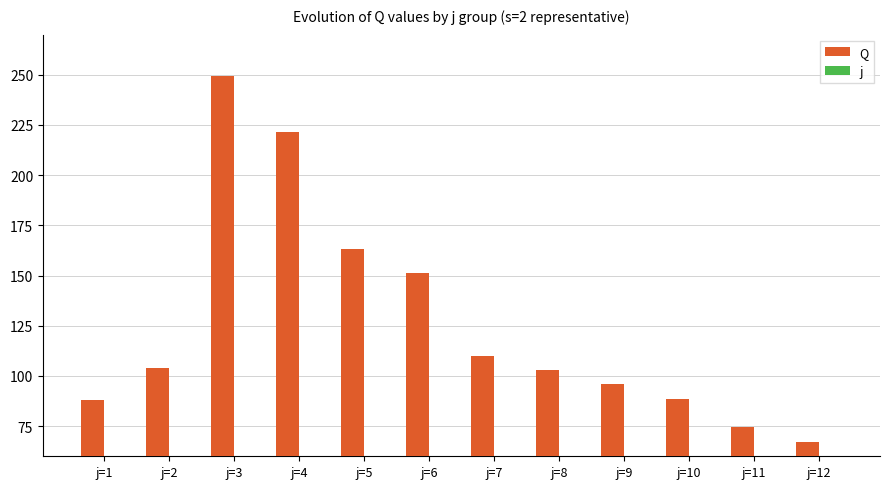

How many bars are there in each group?

2